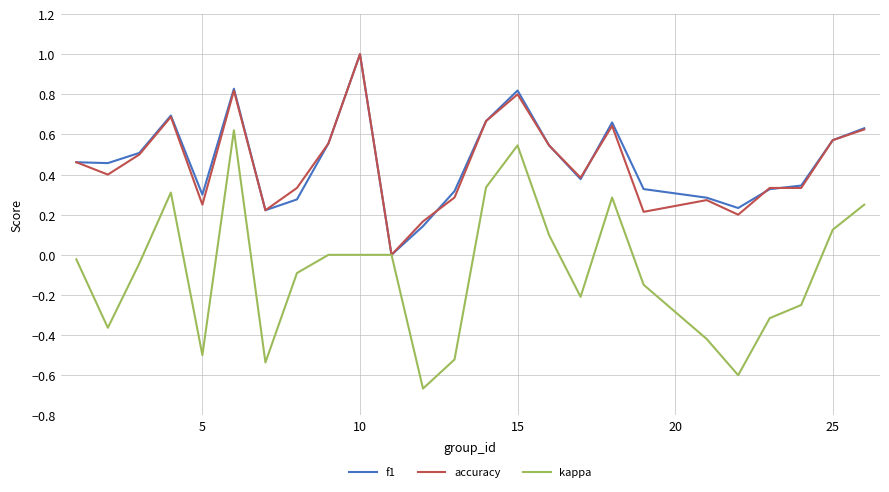

How many lines are shown in the chart?

3